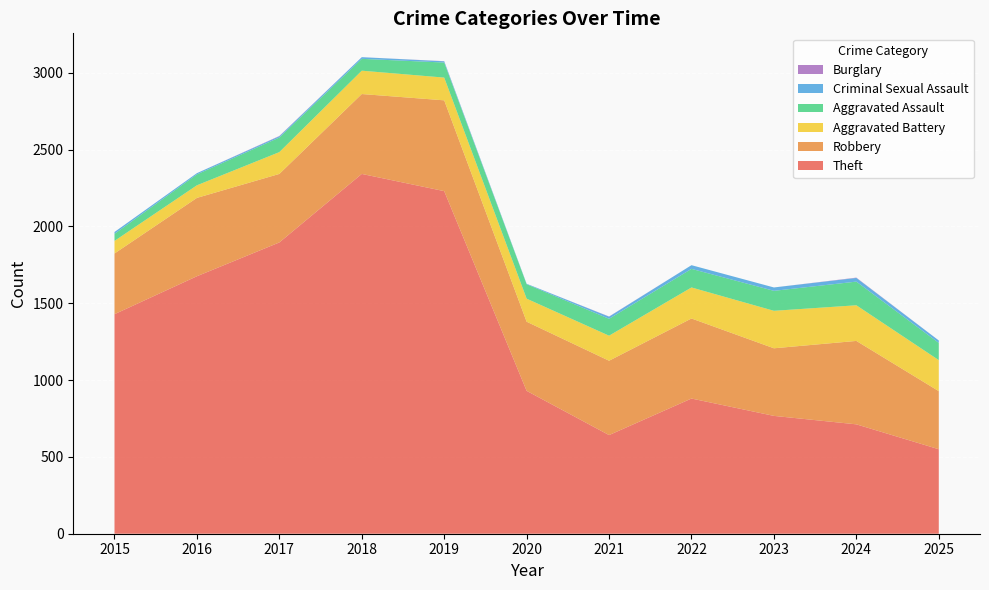

Reading left to right, extract all data points from this chart.

Theft: 2015=1429	2016=1676	2017=1896	2018=2342	2019=2230	2020=930	2021=642	2022=880	2023=767	2024=712	2025=550
Robbery: 2015=395	2016=510	2017=446	2018=520	2019=591	2020=450	2021=484	2022=521	2023=440	2024=543	2025=378
Aggravated Battery: 2015=82	2016=82	2017=142	2018=152	2019=148	2020=150	2021=163	2022=202	2023=244	2024=232	2025=202
Aggravated Assault: 2015=46	2016=71	2017=95	2018=77	2019=98	2020=94	2021=110	2022=121	2023=130	2024=154	2025=112
Criminal Sexual Assault: 2015=12	2016=8	2017=8	2018=11	2019=8	2020=3	2021=14	2022=24	2023=22	2024=24	2025=16
Burglary: 2015=0	2016=0	2017=2	2018=0	2019=1	2020=0	2021=1	2022=0	2023=0	2024=2	2025=0